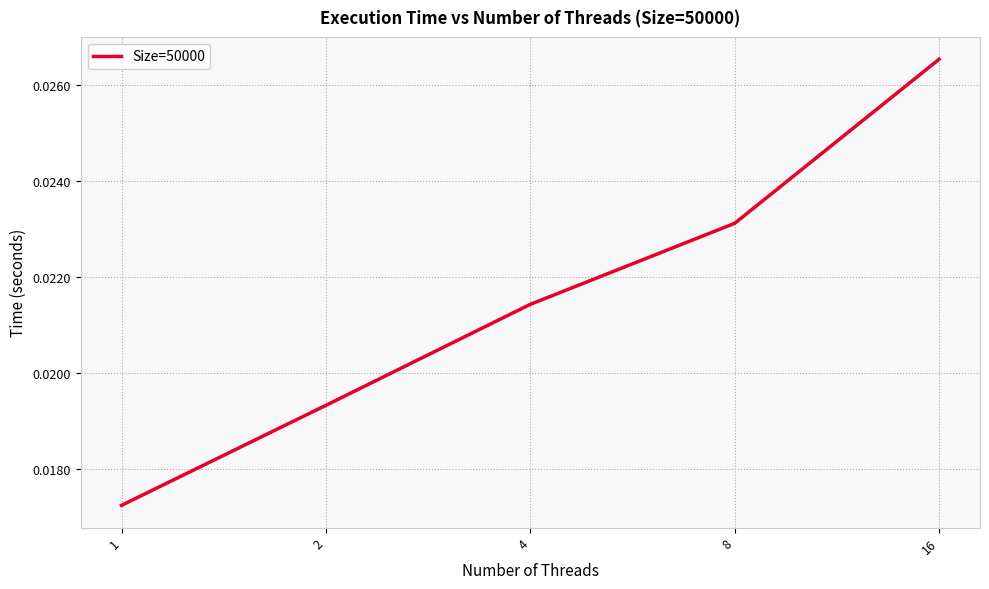

At which category does the chart reach its peak across all series?

16